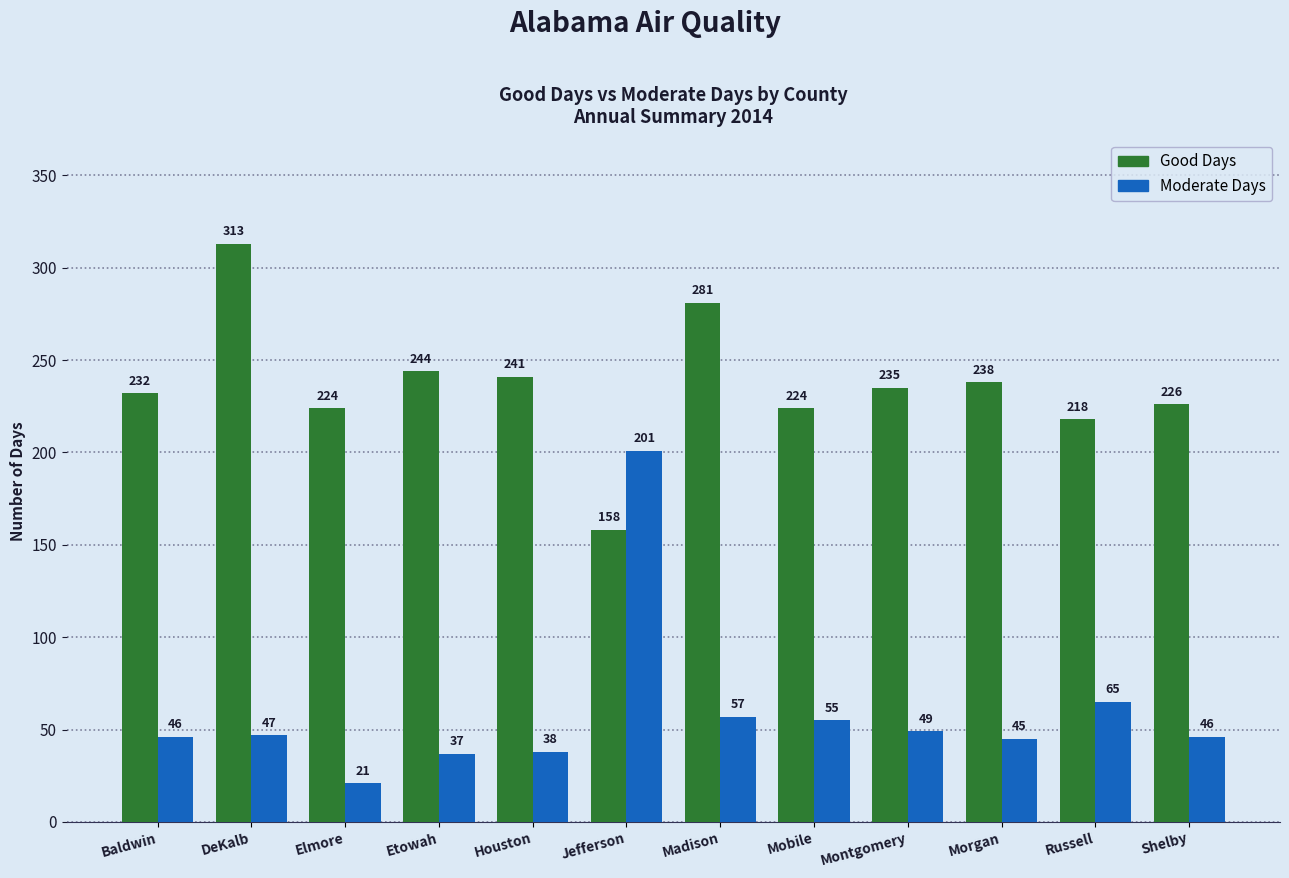

Rank the series by their average value, from lowest to highest.

Moderate Days, Good Days